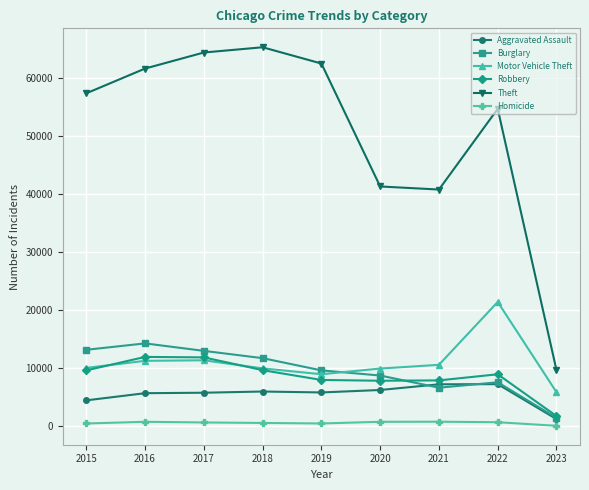

Where does the Burglary series first go above 9639?

2015